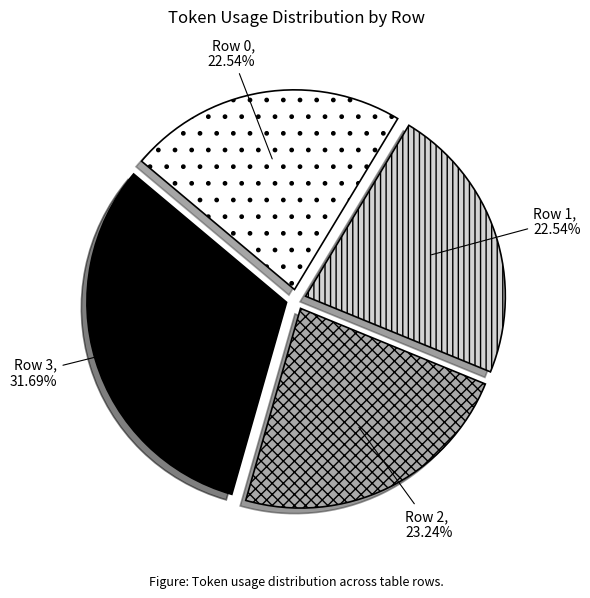

To the nearest percent, what is the combined percentage of Row 2 and Row 0?

46%